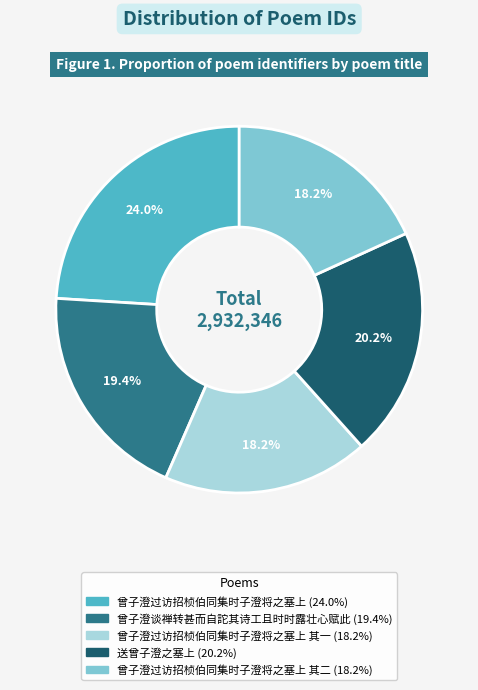

Is there any slice that represents more than half of the pie?

No